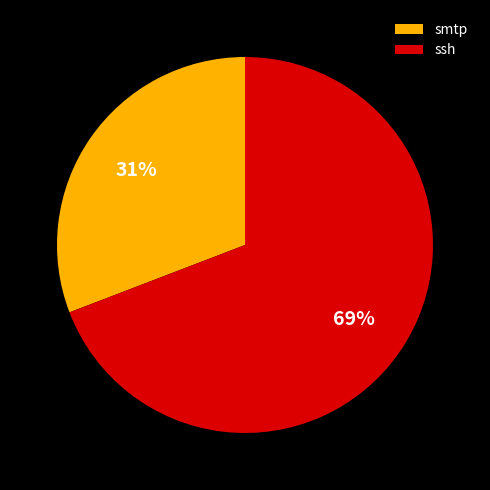

To the nearest percent, what is the combined percentage of ssh and smtp?

100%